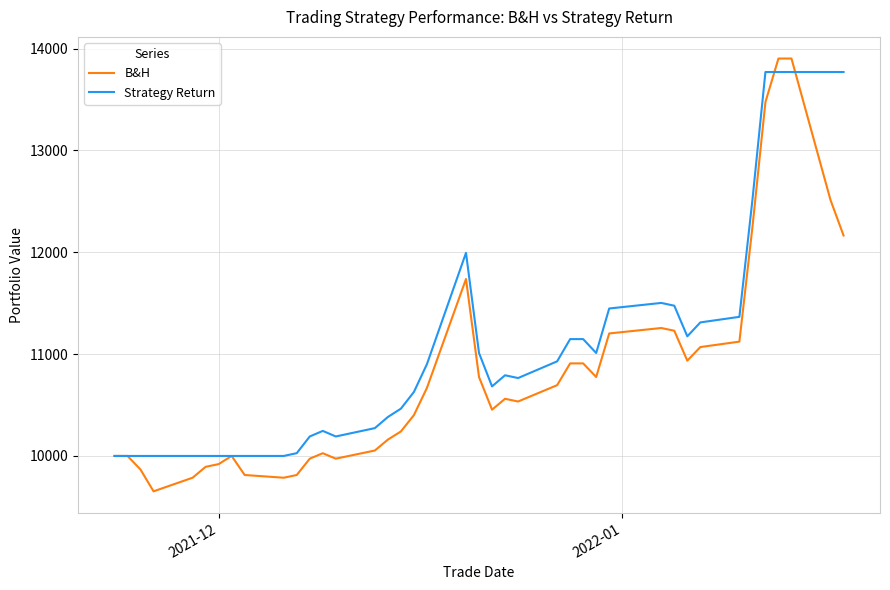

What is the difference between the maximum and minimum values in the Strategy Return series?

3770.2